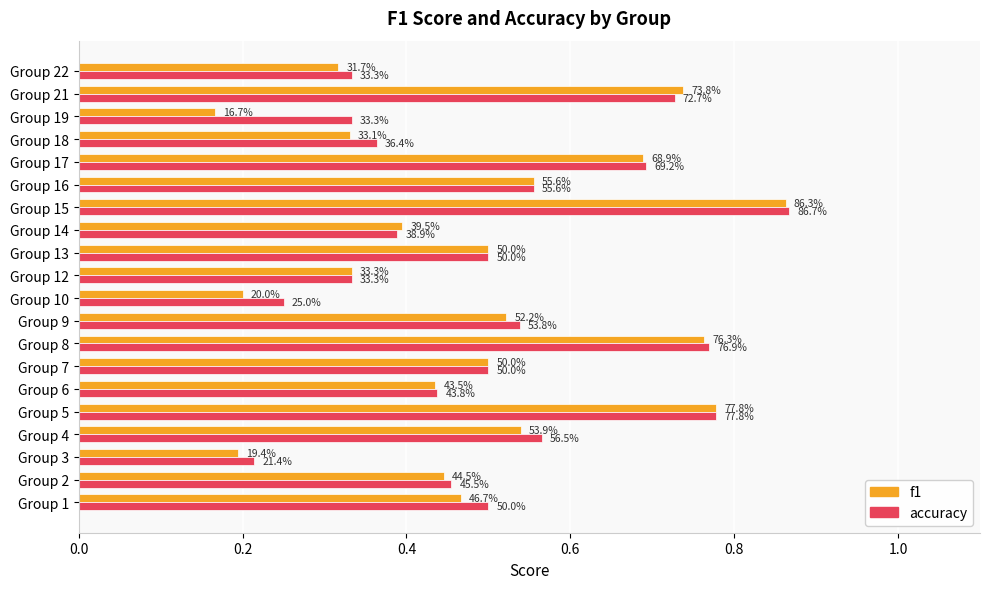

What are all the series names shown in the legend?

f1, accuracy